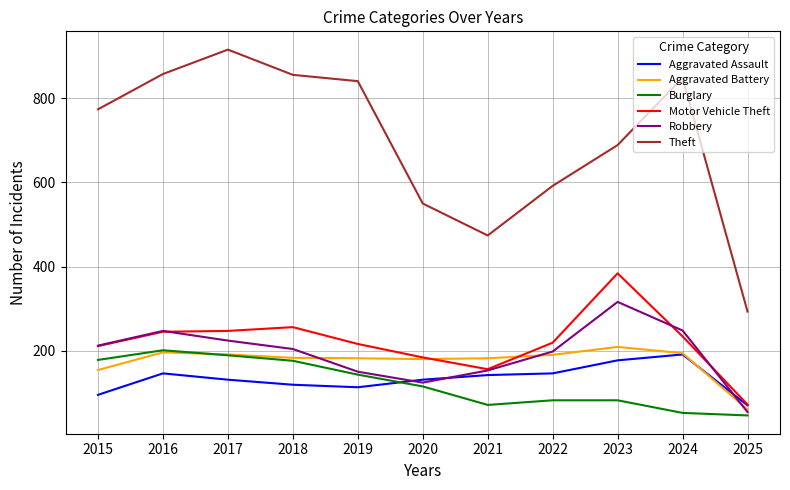

Which series has the largest total across all categories?

Theft